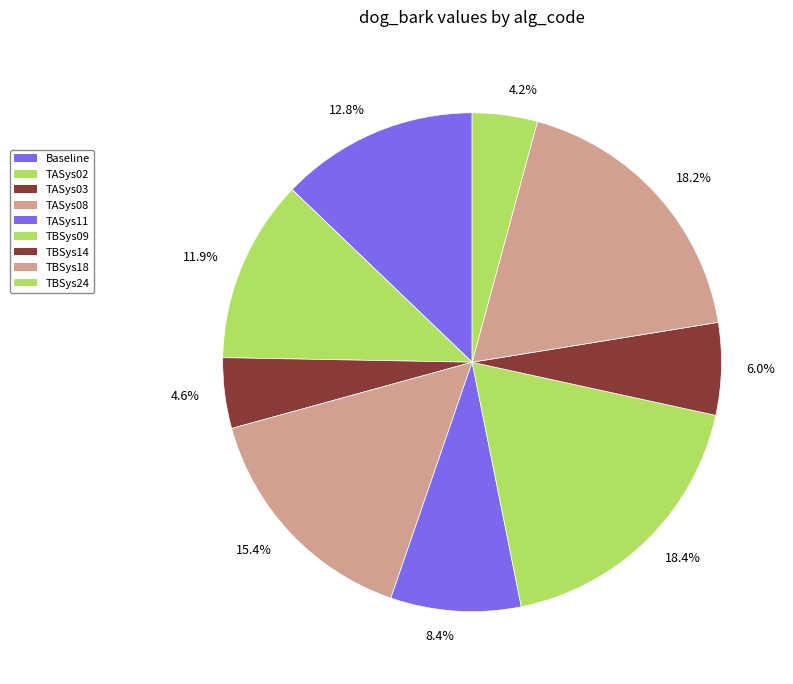

How many segments does this pie chart have?

9